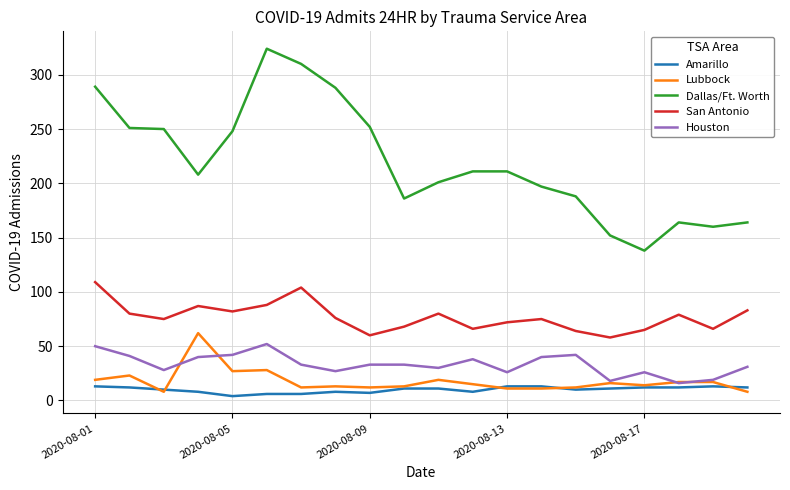

Rank the series by their maximum value, from highest to lowest.

Dallas/Ft. Worth, San Antonio, Lubbock, Houston, Amarillo